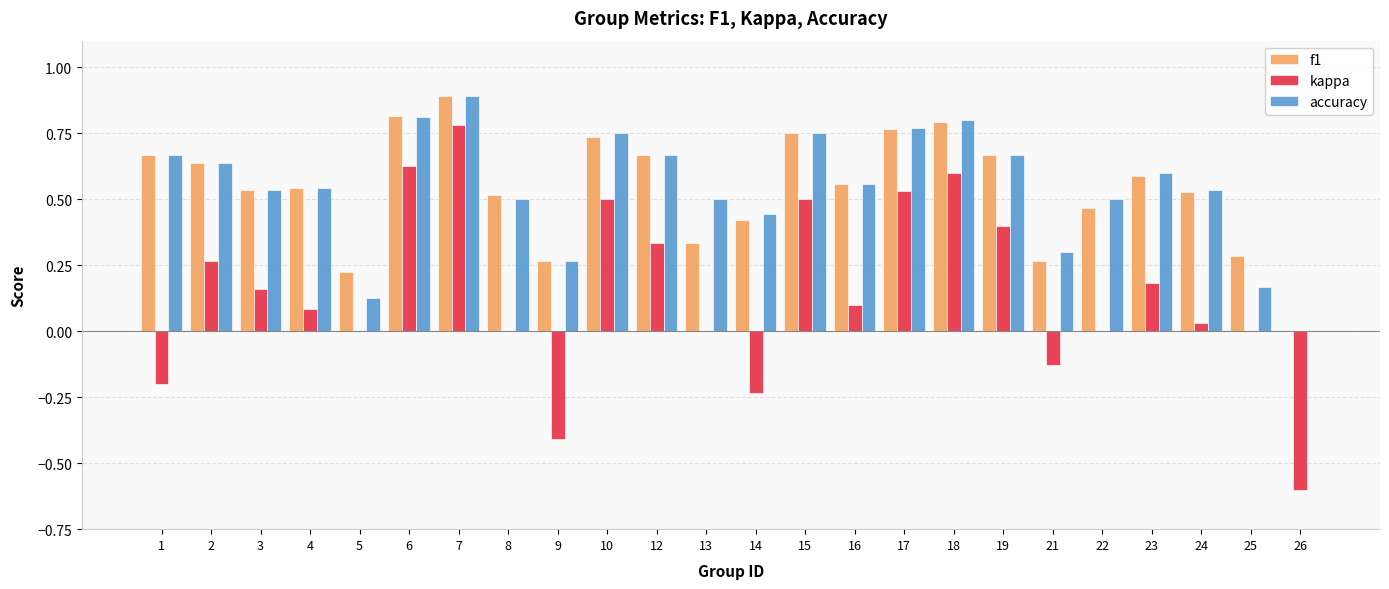

How many values in the f1 series exceed 0?

23